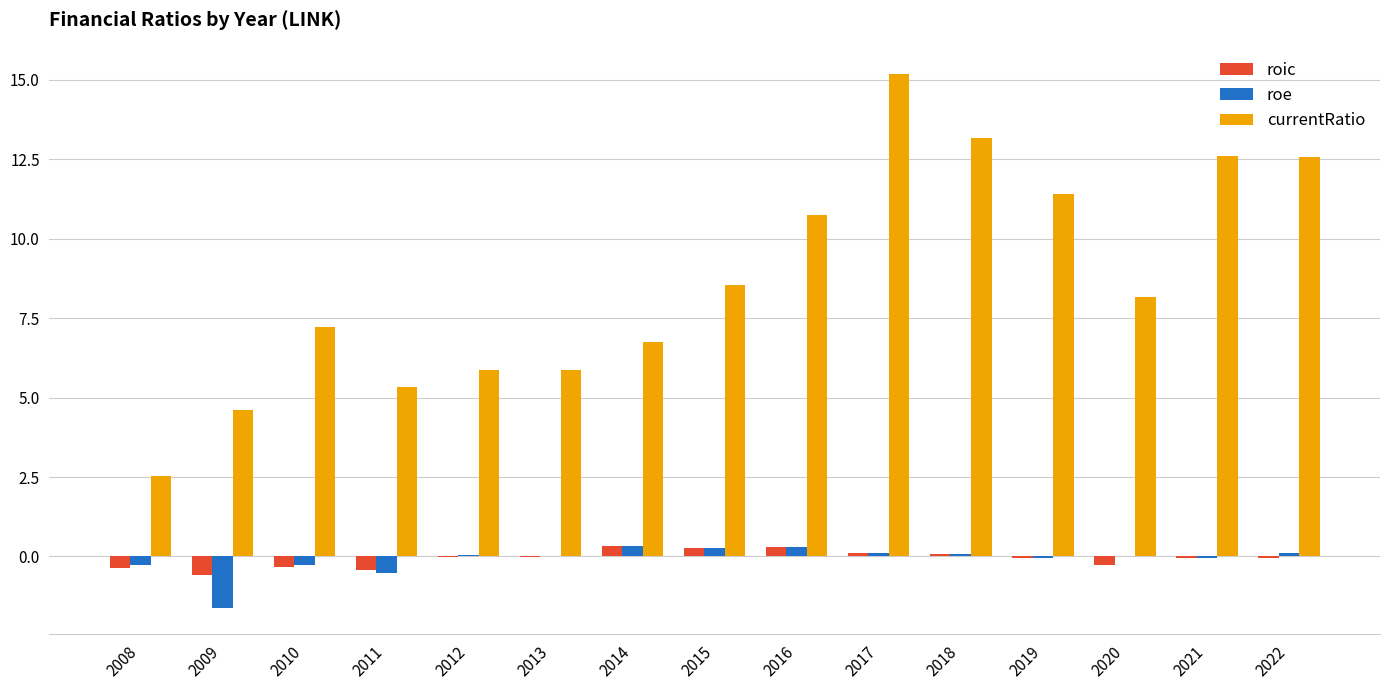

Between 2016 and 2022, which series saw the biggest shift?

currentRatio